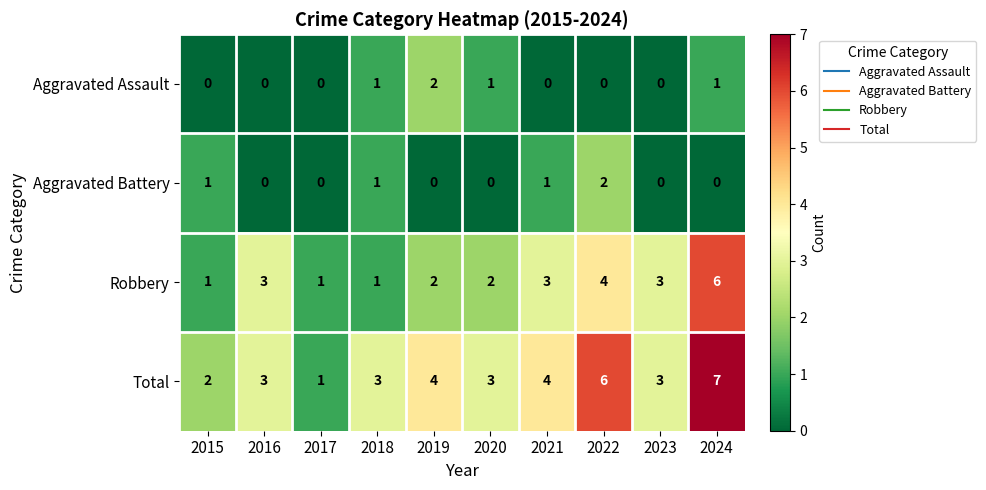

At which category is the sum across all series the highest?

2024